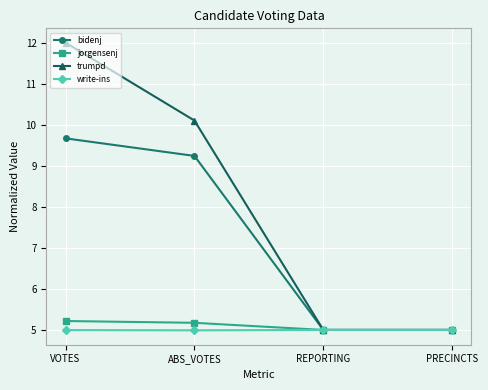

At how many categories does at least one series exceed 11?

1